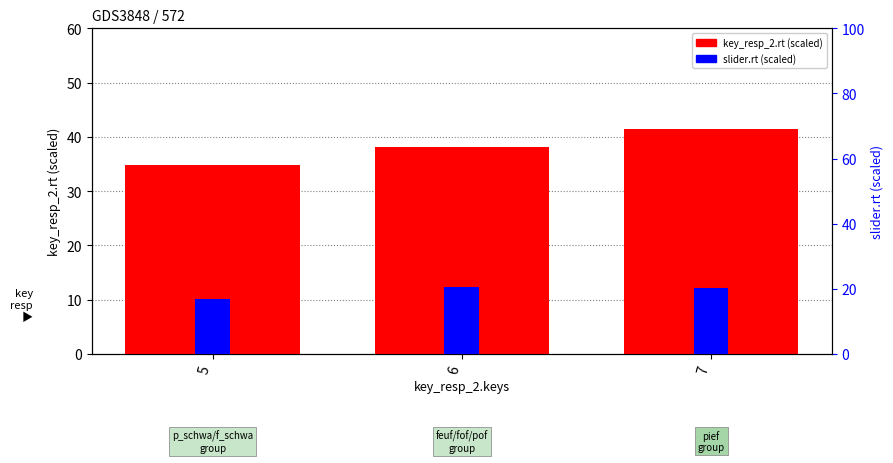

How many series are shown in this chart?

2